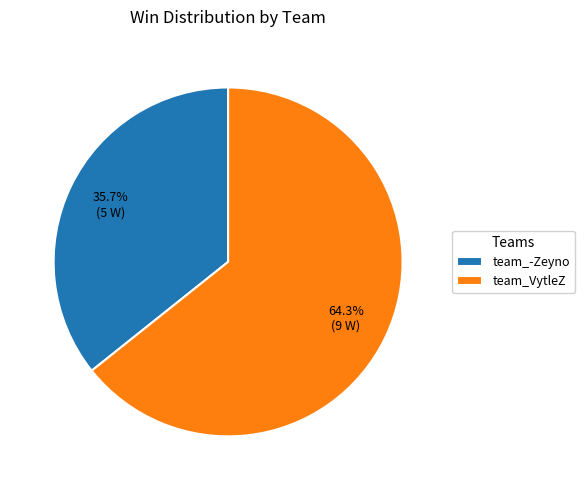

Count the number of slices in the pie.

2